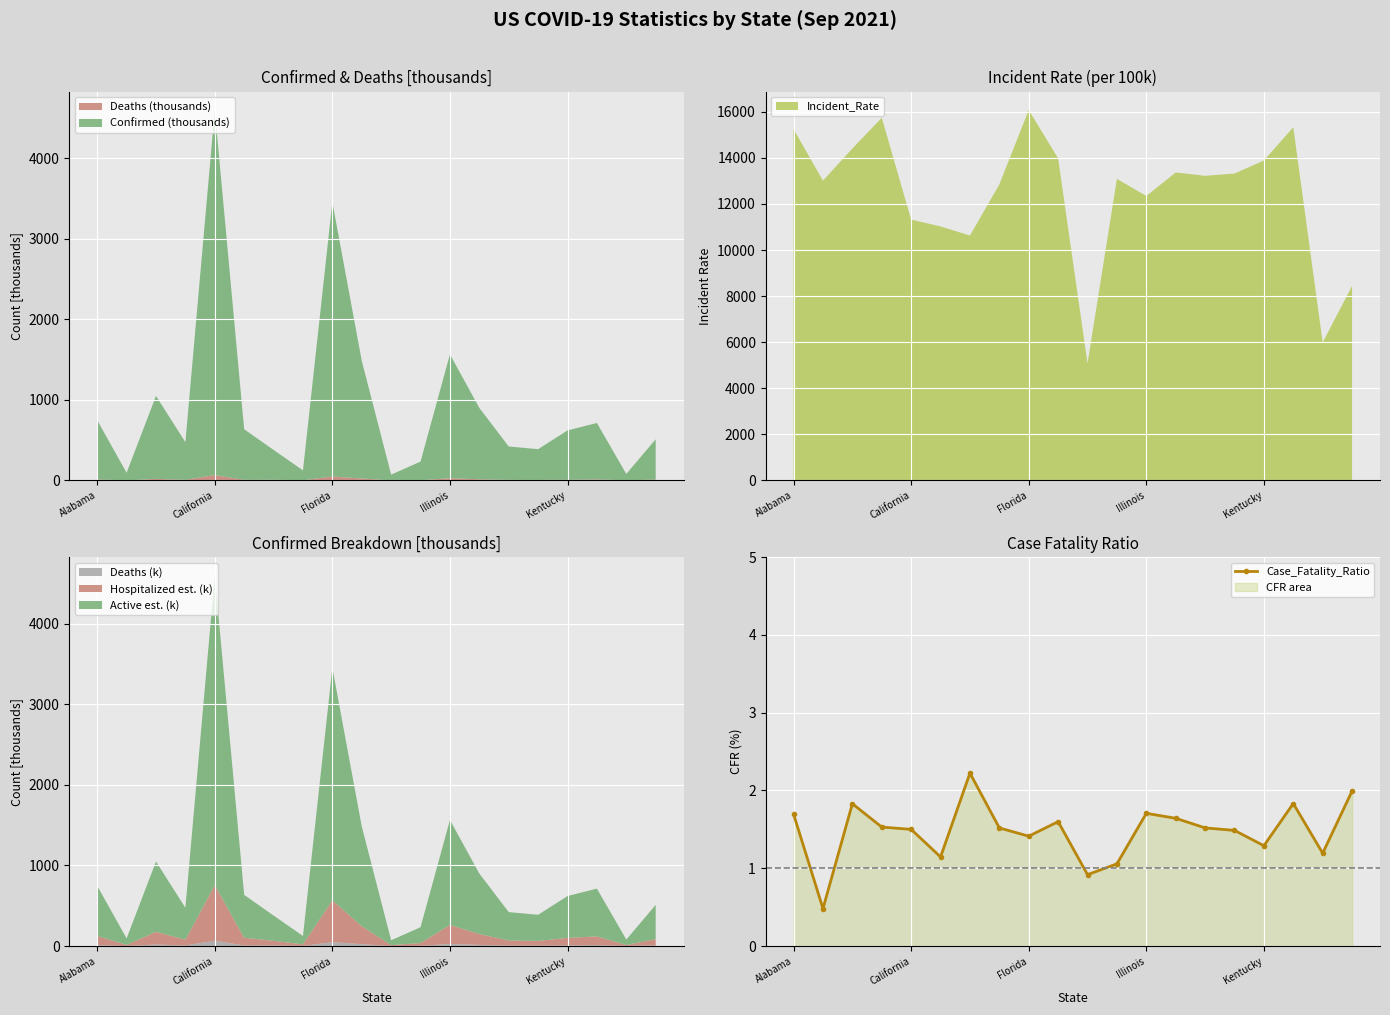

How many interior local valleys (lower than both neighbors) does the data have?

6